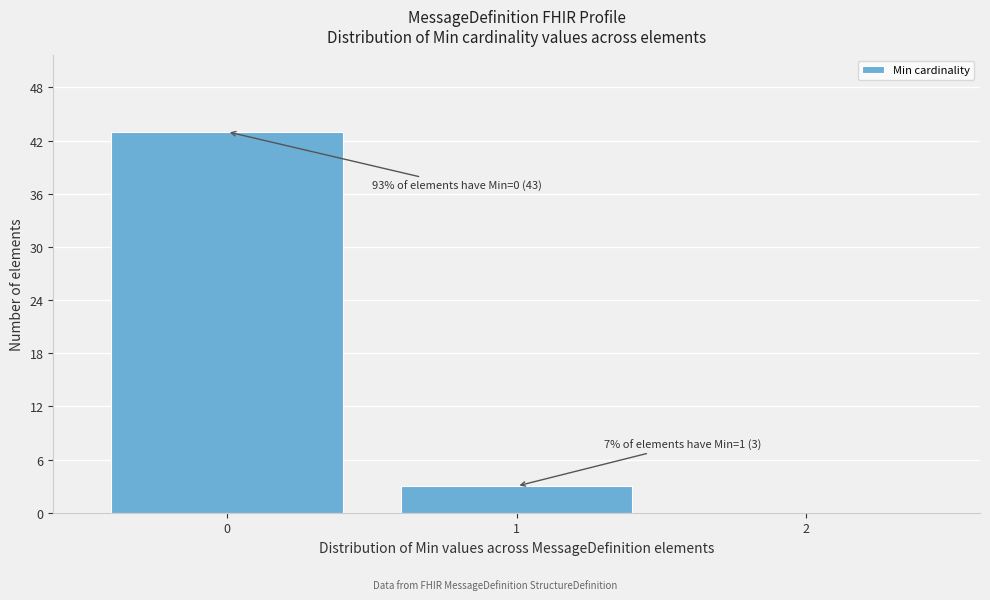

Reading left to right, what are all the values shown in this chart?

0=43	1=3	2=0